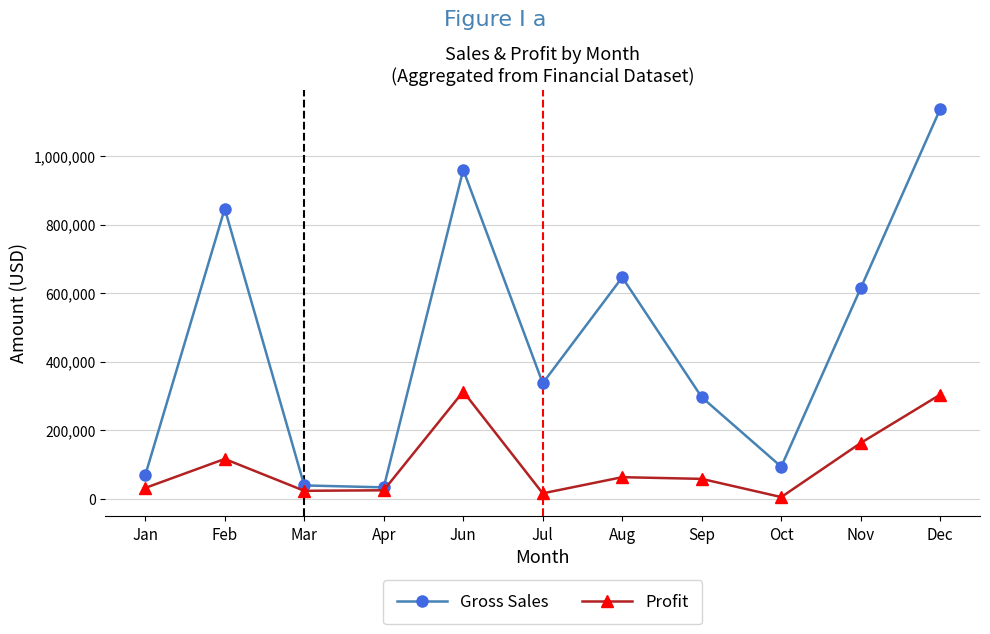

Which series has the largest range (max minus min)?

Gross Sales